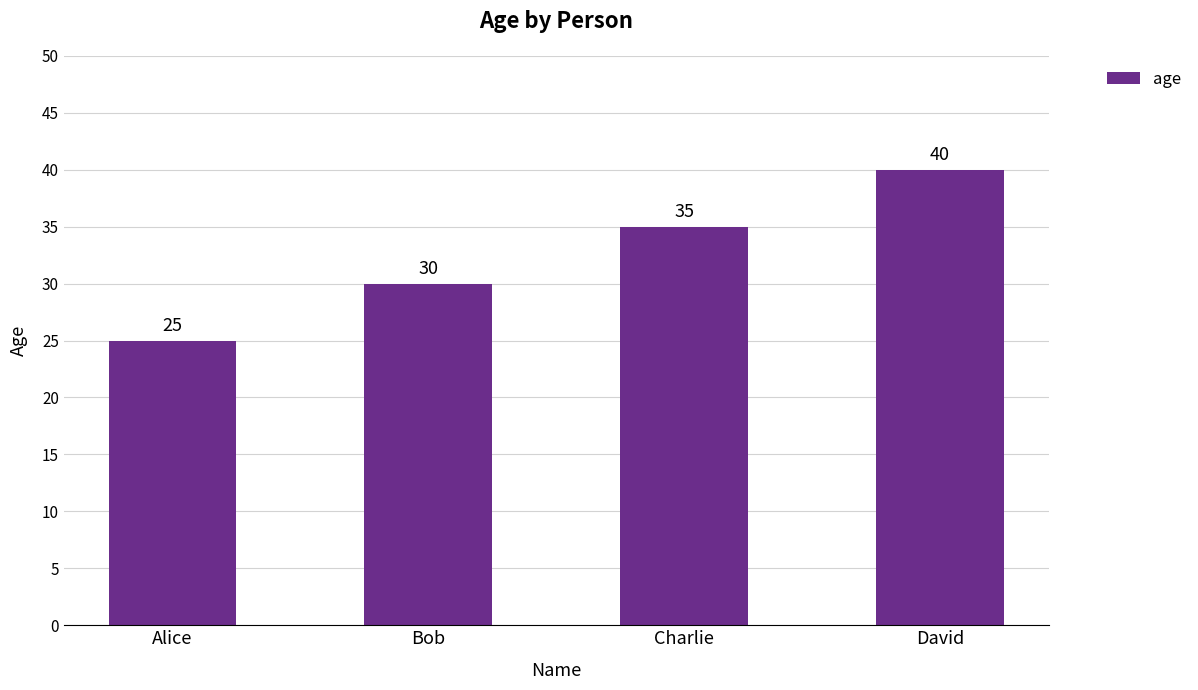

What is the sum of all values?

130